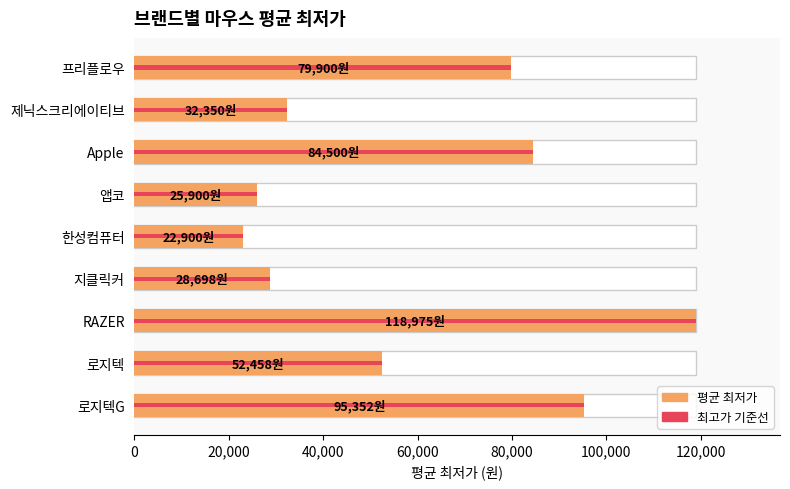

The chart shows a value of 79900 at 프리플로우. True or false?

True